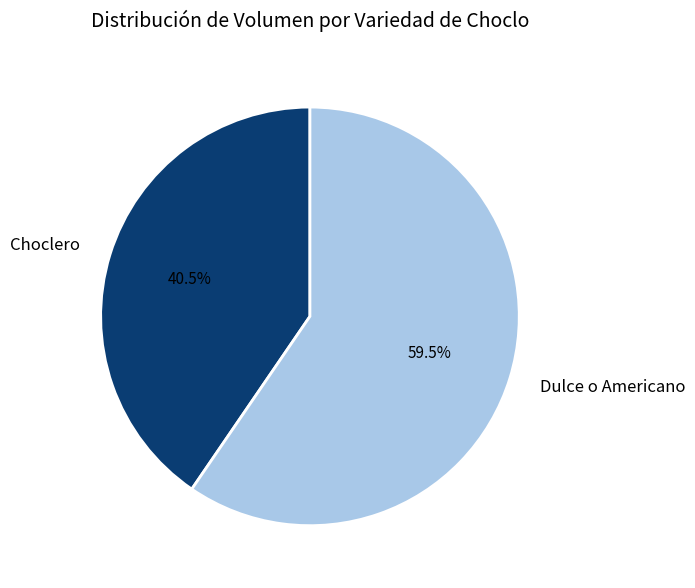

Combined, what portion of the pie is Choclero and Dulce o Americano?

100.0%